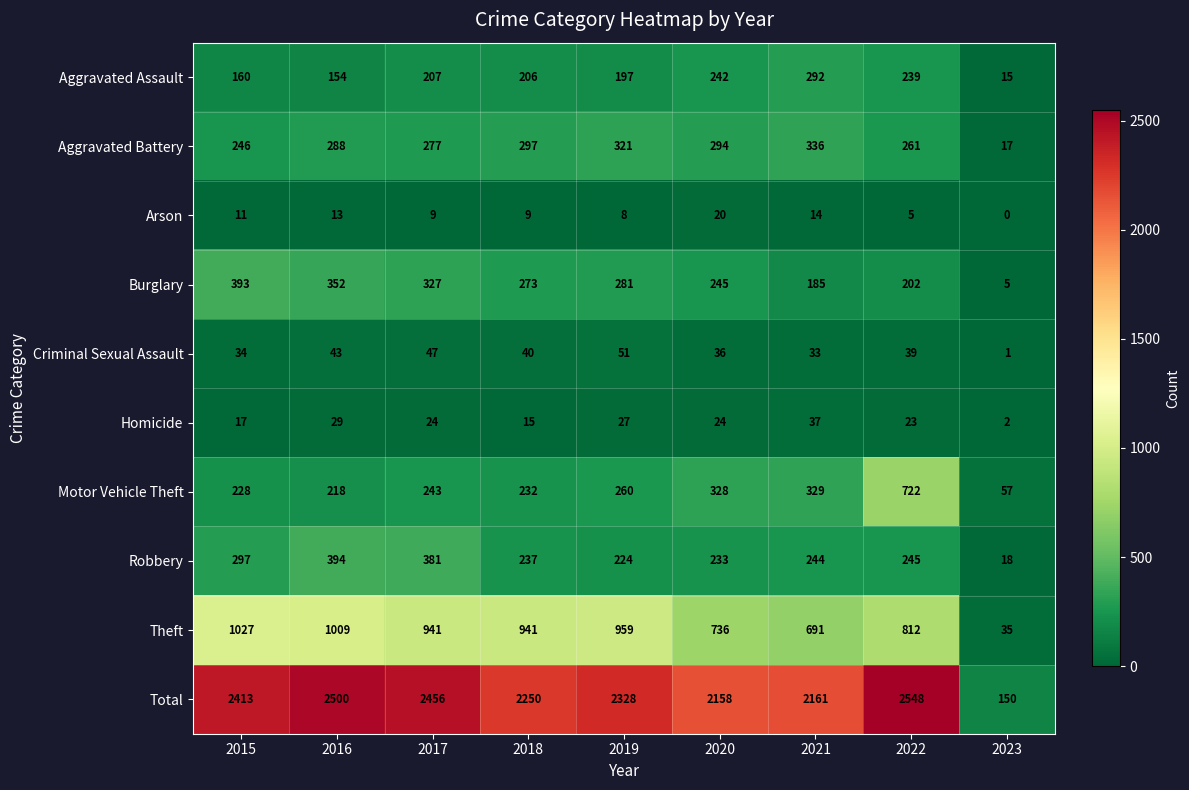

What value does the Arson series have at 2018, to the nearest 10?

10